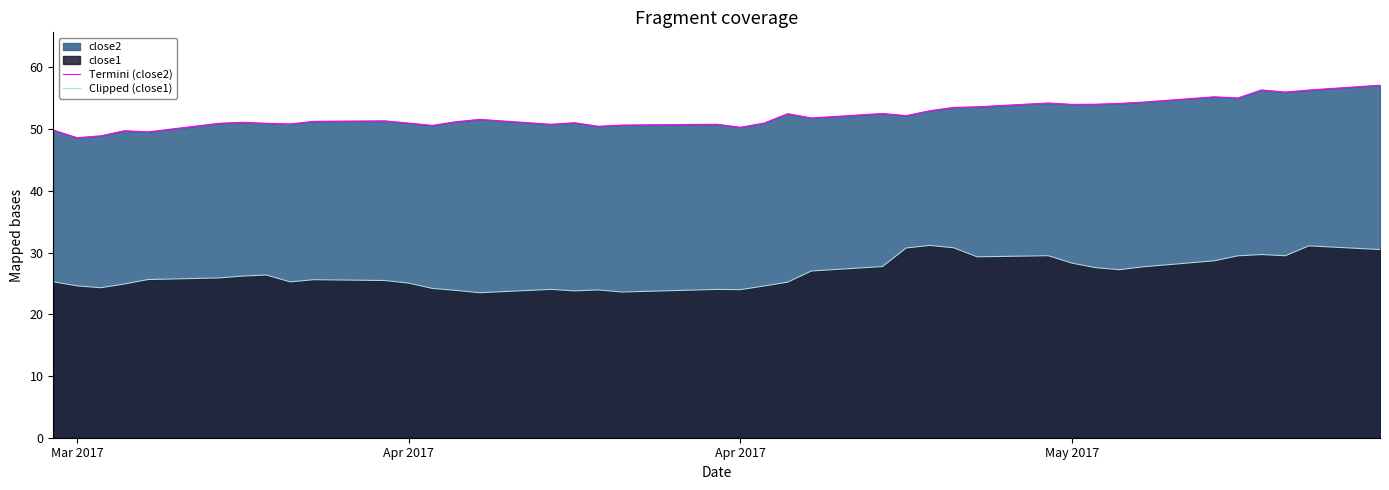

Does the chart have visible grid lines?

No